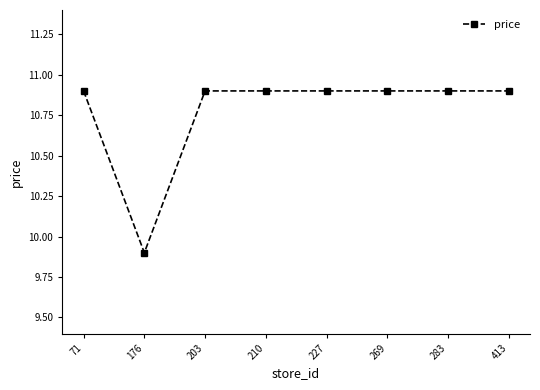

What is the value of the 5th point from the left?

10.9